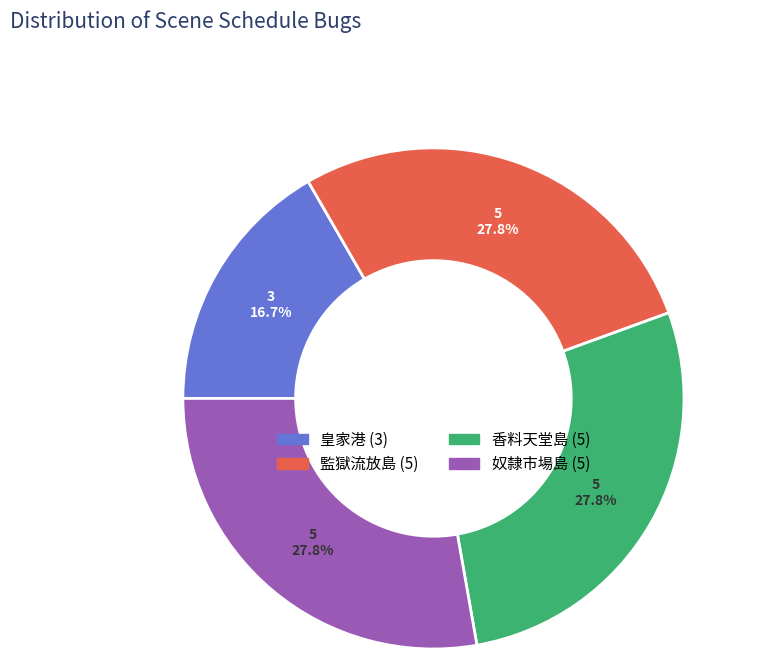

Does any single category account for the majority?

No